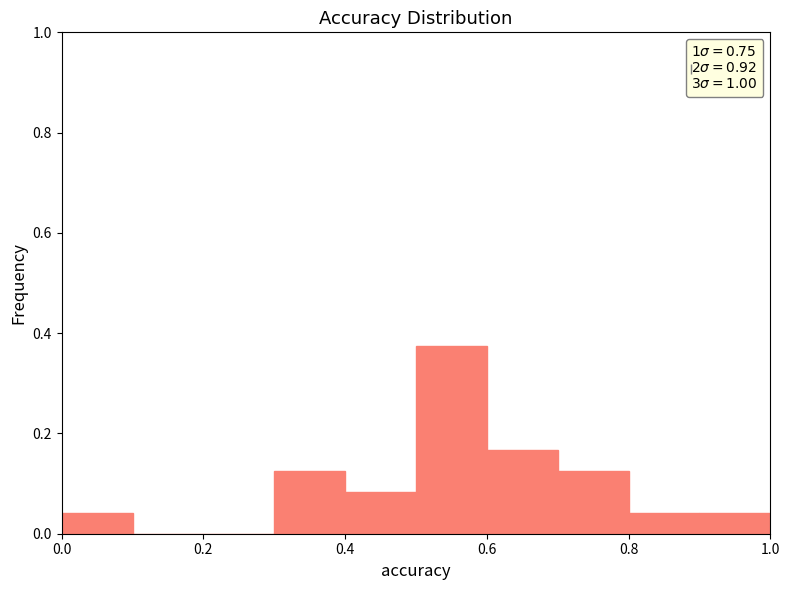

Reading left to right, list every bar in this chart as the range it spans on the x-axis followed by its height. The values are not printed on the chart, so give them approximately, as read against the axis.

0.0 to 0.1: 0.04
0.1 to 0.2: 0
0.2 to 0.3: 0
0.3 to 0.4: 0.12
0.4 to 0.5: 0.08
0.5 to 0.6: 0.38
0.6 to 0.7: 0.16
0.7 to 0.8: 0.12
0.8 to 0.9: 0.04
0.9 to 1.0: 0.04